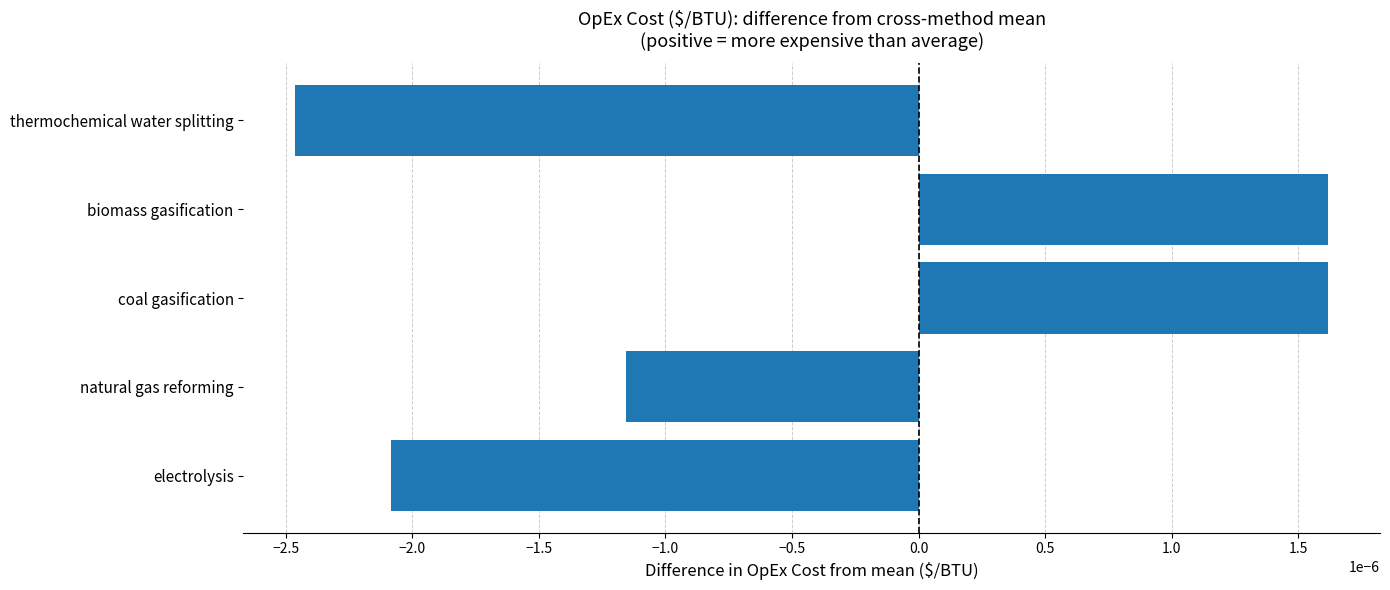

Which label corresponds to the smallest value in the chart?

thermochemical water splitting